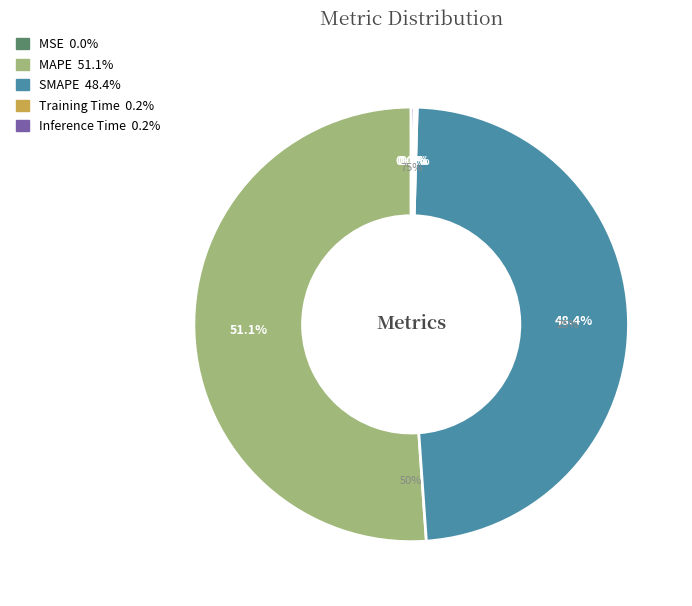

The MAPE slice represents 65% of the pie. True or false?

False